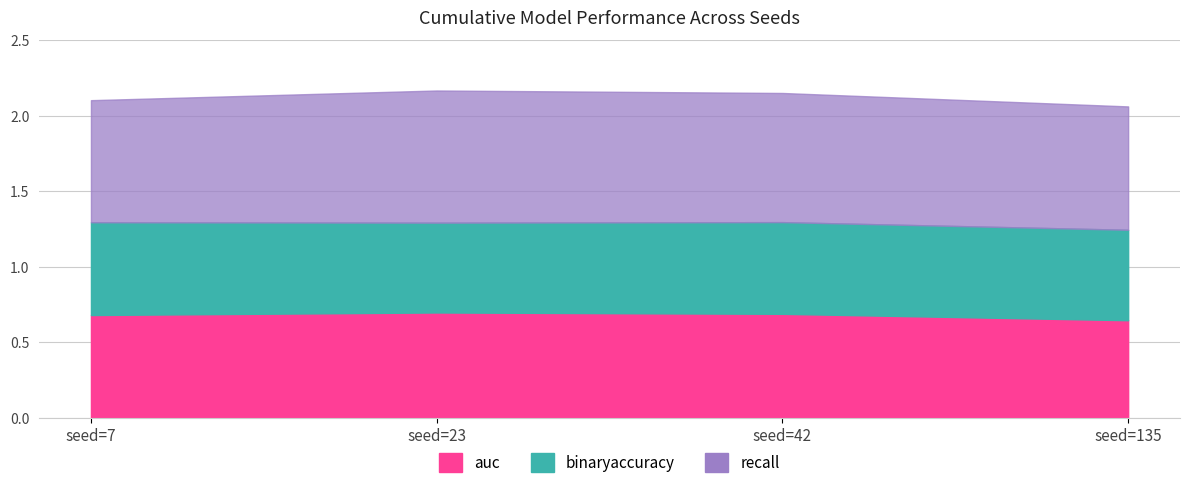

Is it true that binaryaccuracy equals 0.6 at seed=135?

True